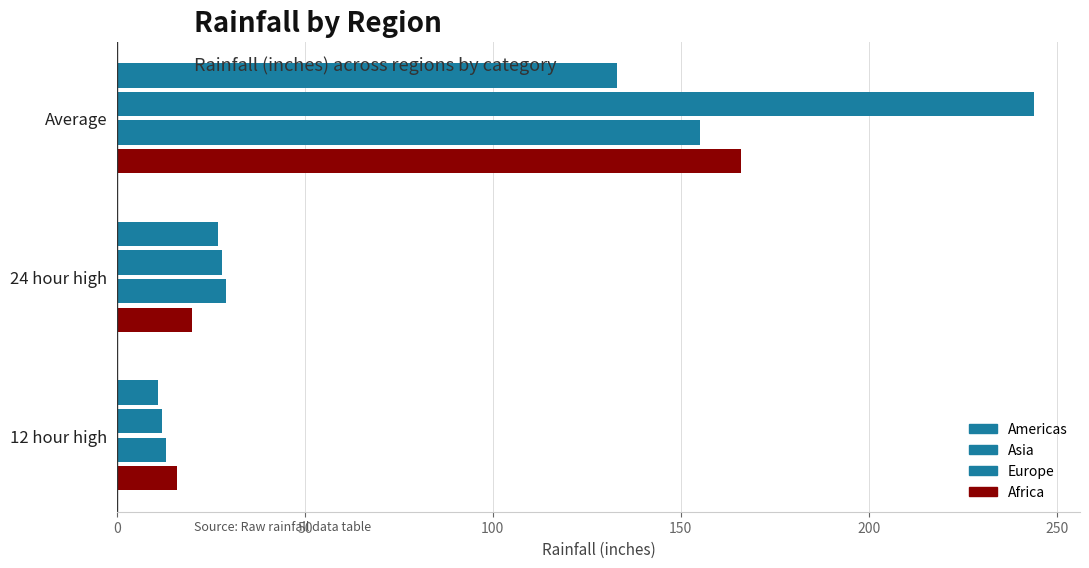

How many data points does each series have?

3